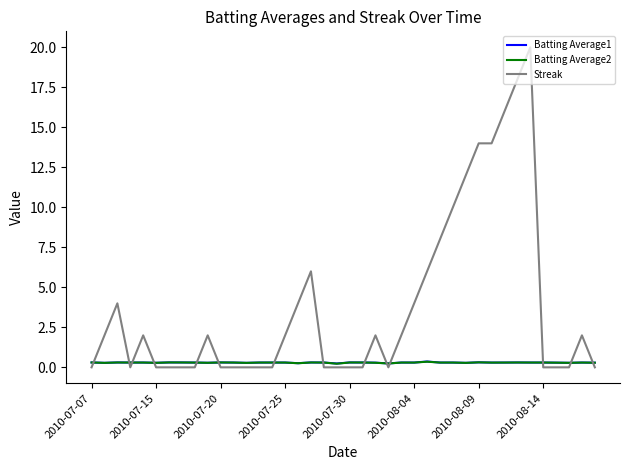

What is the greatest value displayed?

20.0